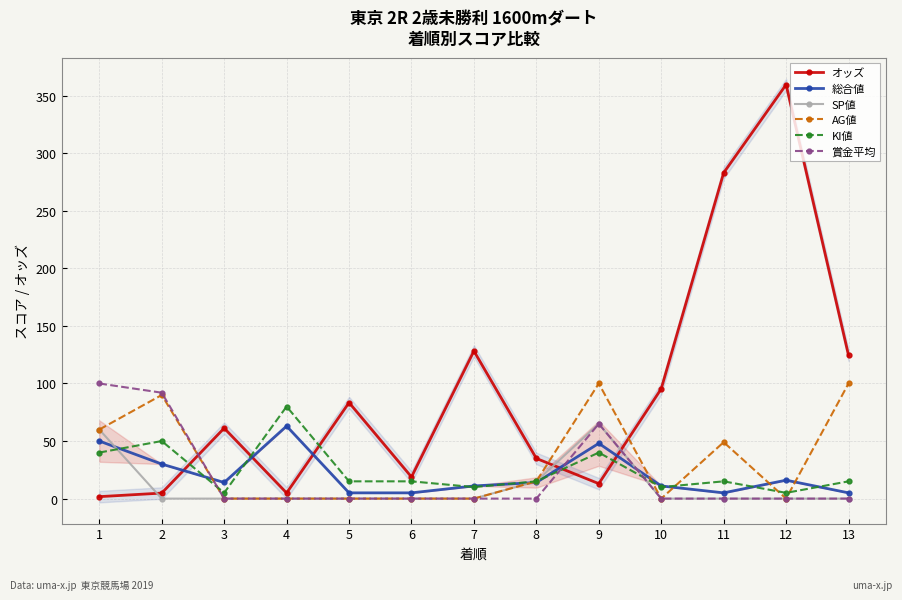

Between 12 and 1, which is larger?

12